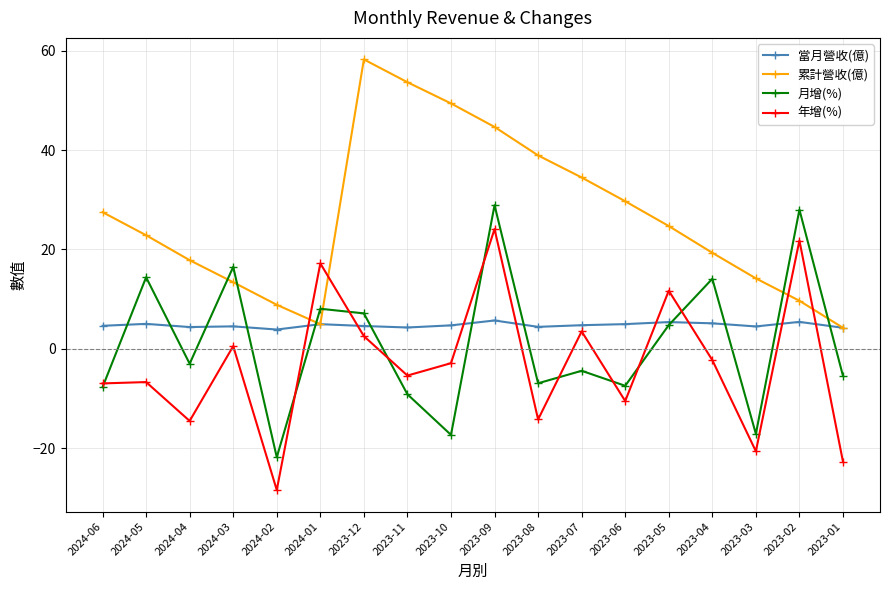

At which label is 累計營收(億) closest to 31?

2023-06